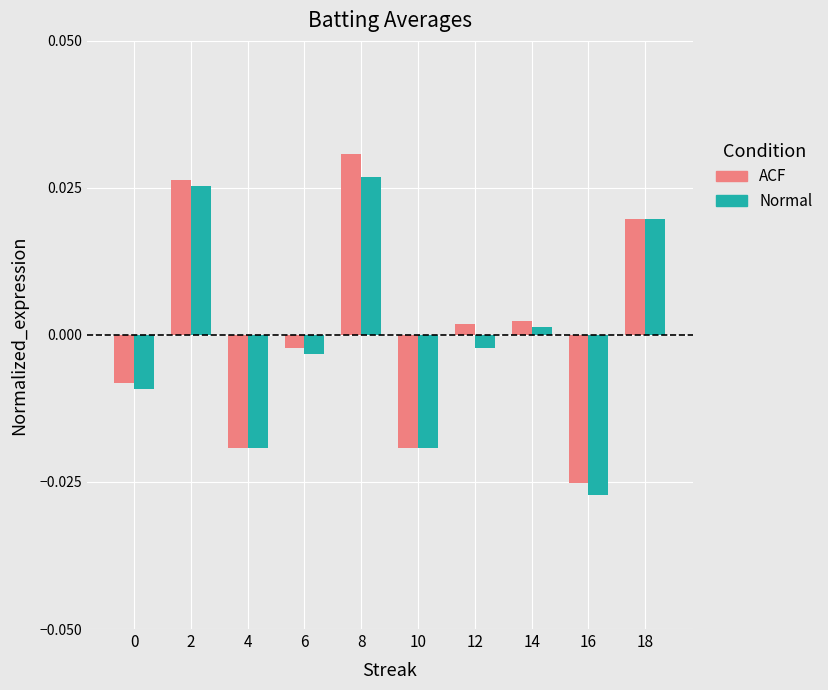

At which category is the sum across all series the highest?

8